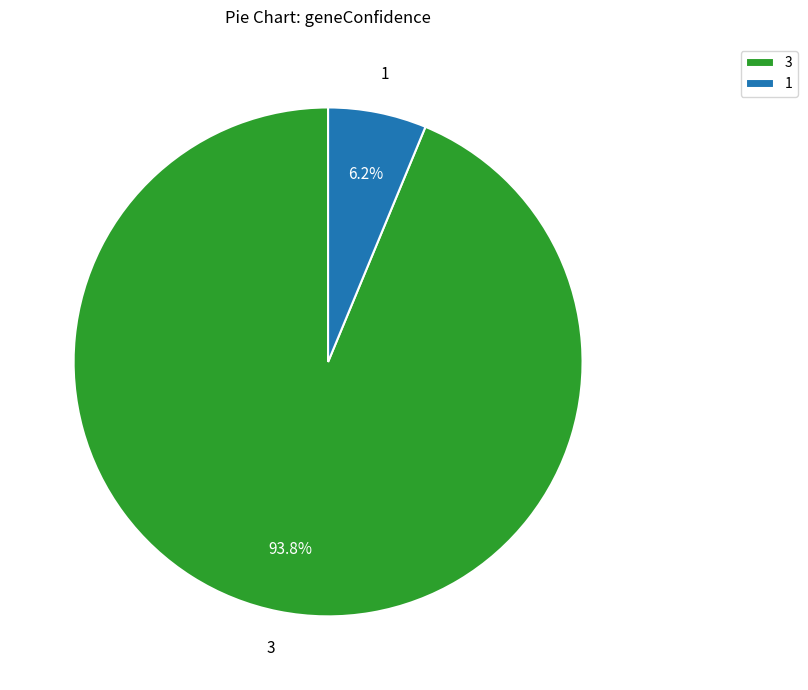

How many segments does this pie chart have?

2